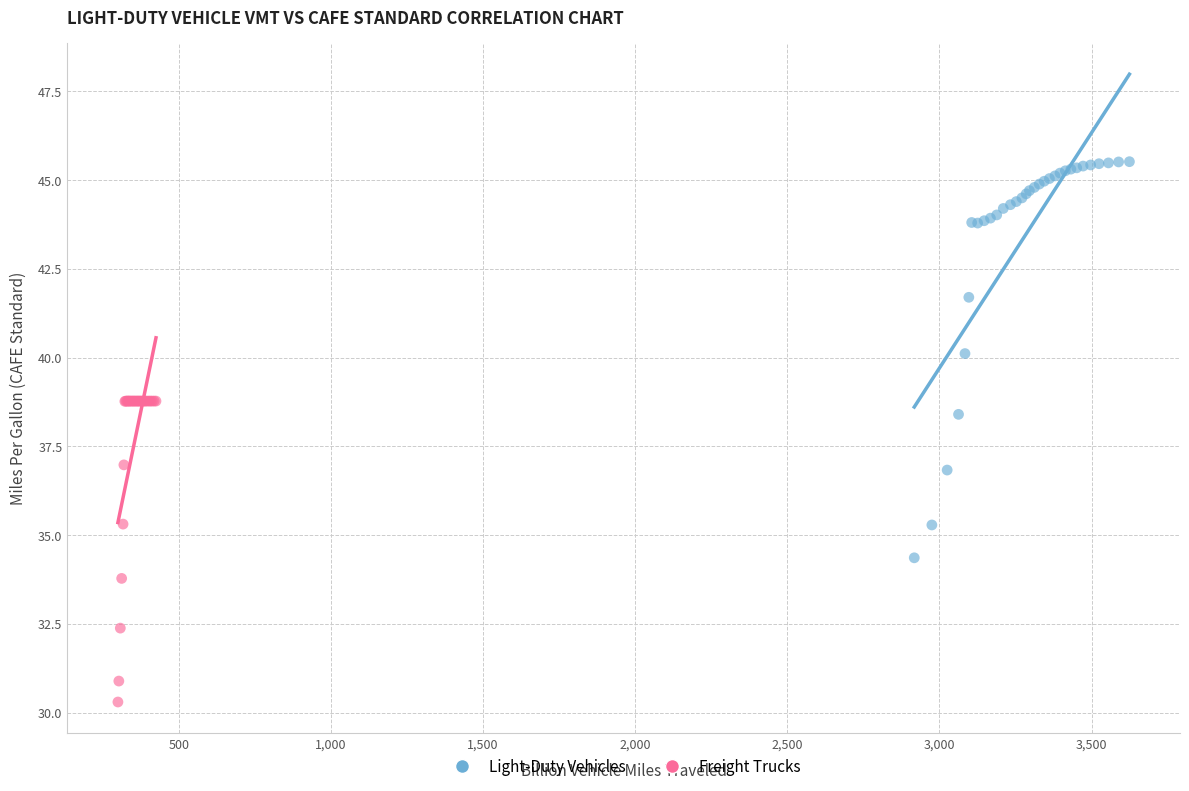

Which series reaches the maximum Y coordinate?

Light-Duty Vehicles